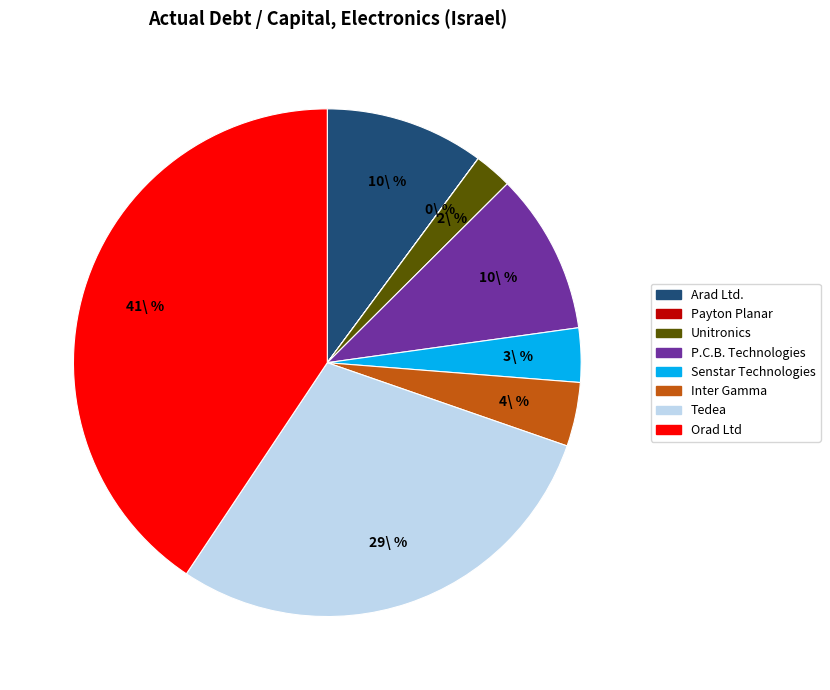

Does any single category account for the majority?

No